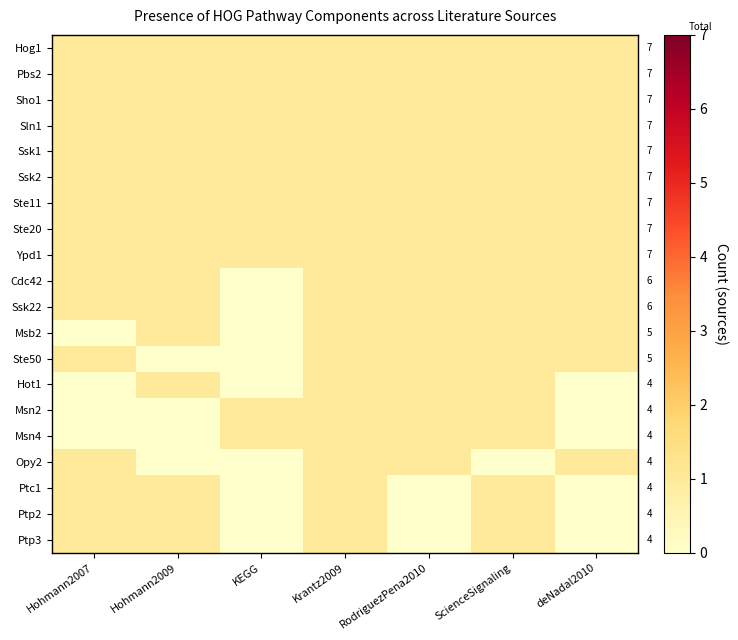

At which category is the sum across all series the highest?

Krantz2009